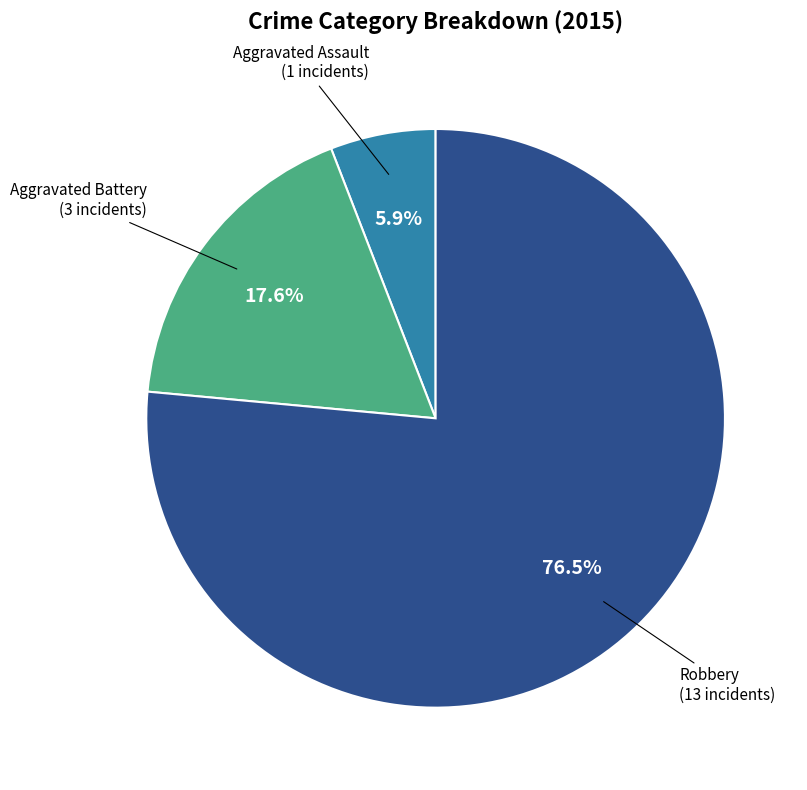

To the nearest percent, what is the combined percentage of Aggravated Battery and Aggravated Assault?

24%